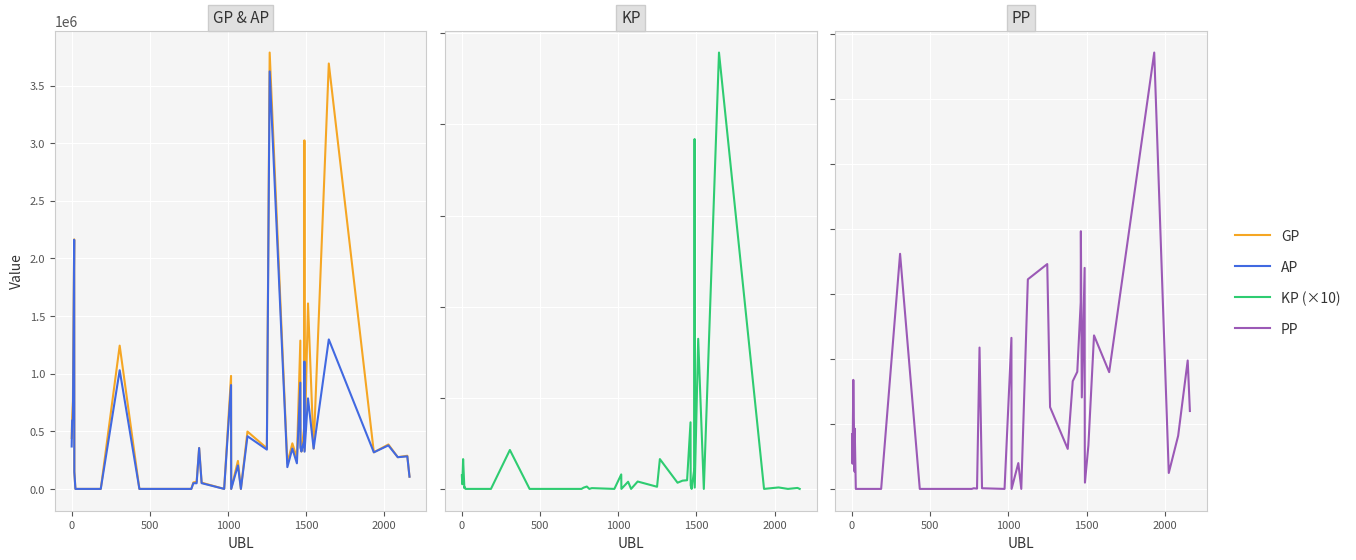

Which series has the largest total across all categories?

GP